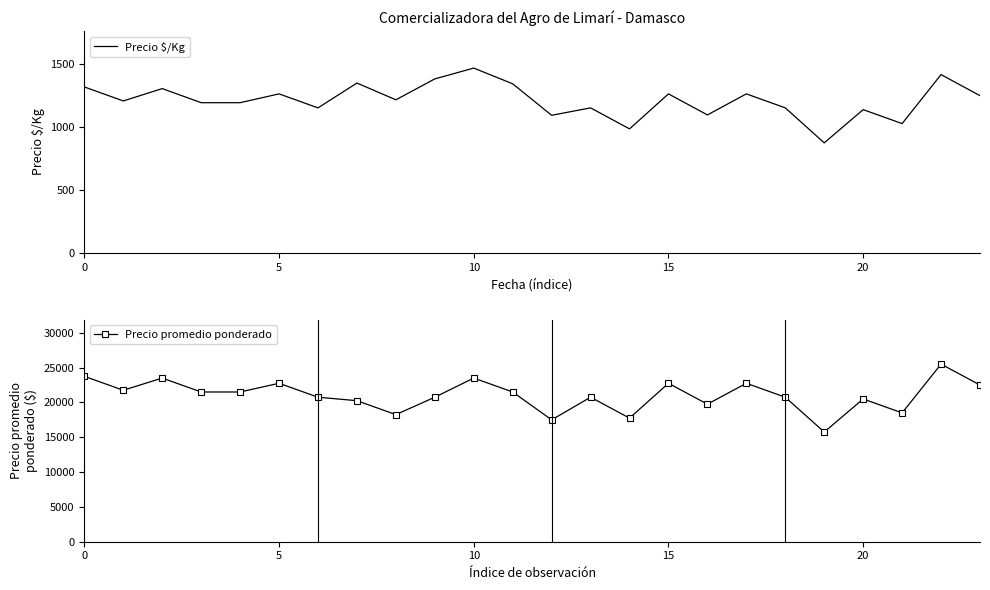

True or false: Precio promedio ponderado has more than 2 interior local peaks.

True